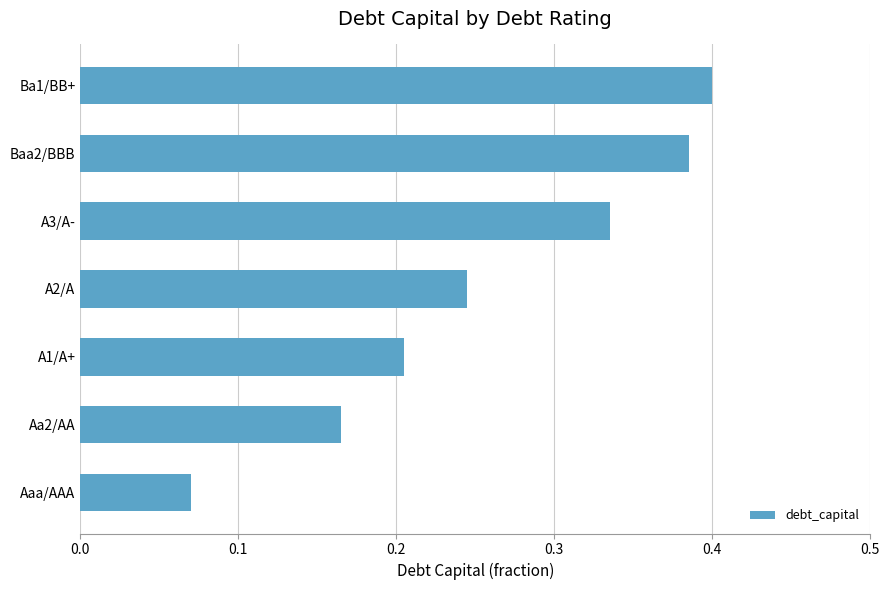

At which category does the chart reach its peak across all series?

Ba1/BB+